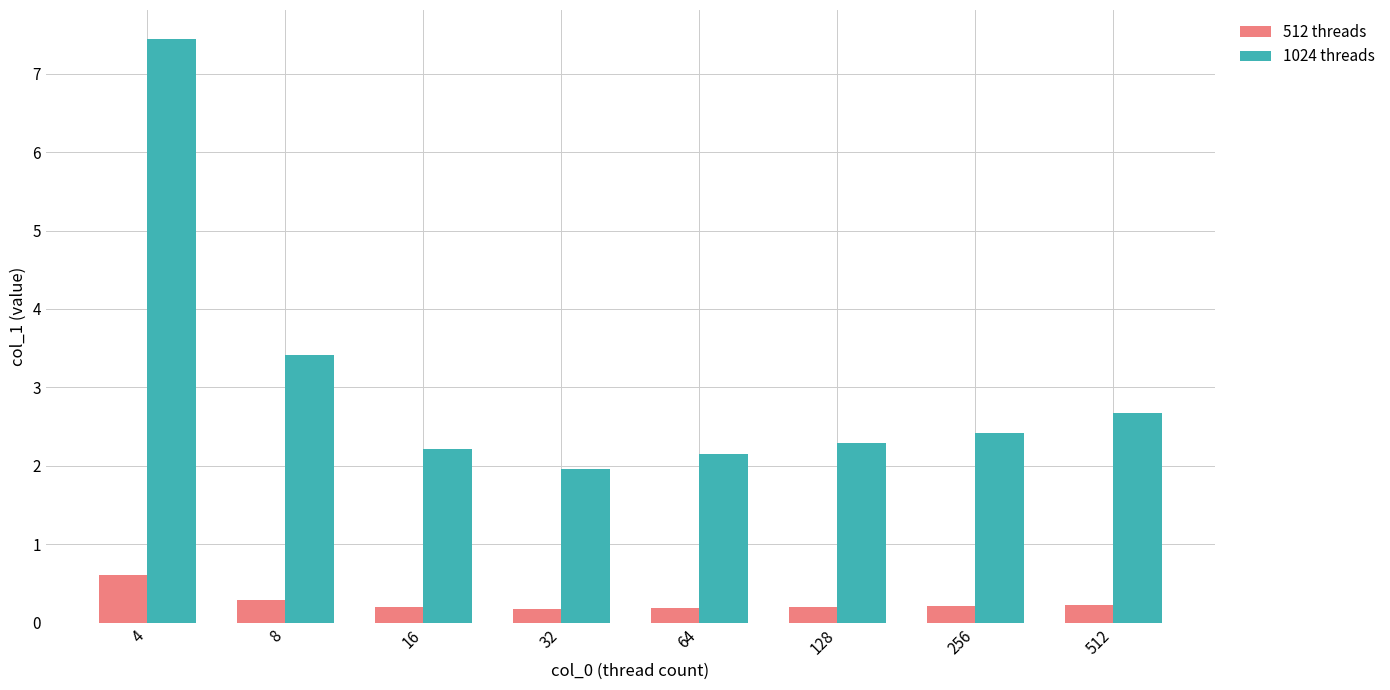

What are all the series names shown in the legend?

512 threads, 1024 threads